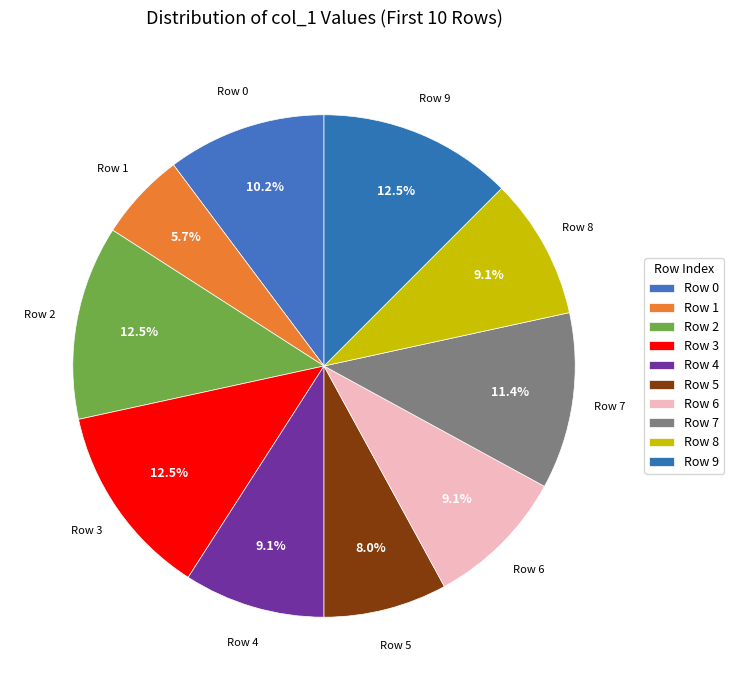

Count the number of slices in the pie.

10